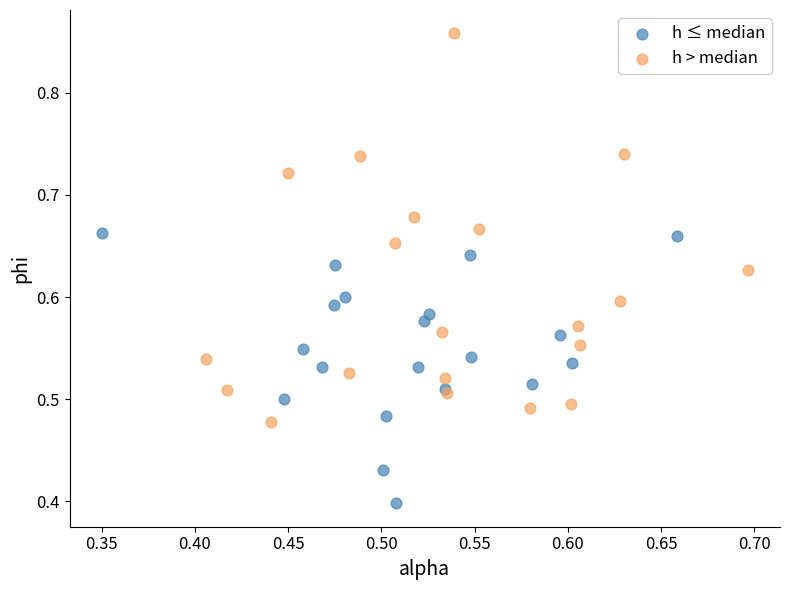

Which series reaches the minimum Y coordinate?

h ≤ median